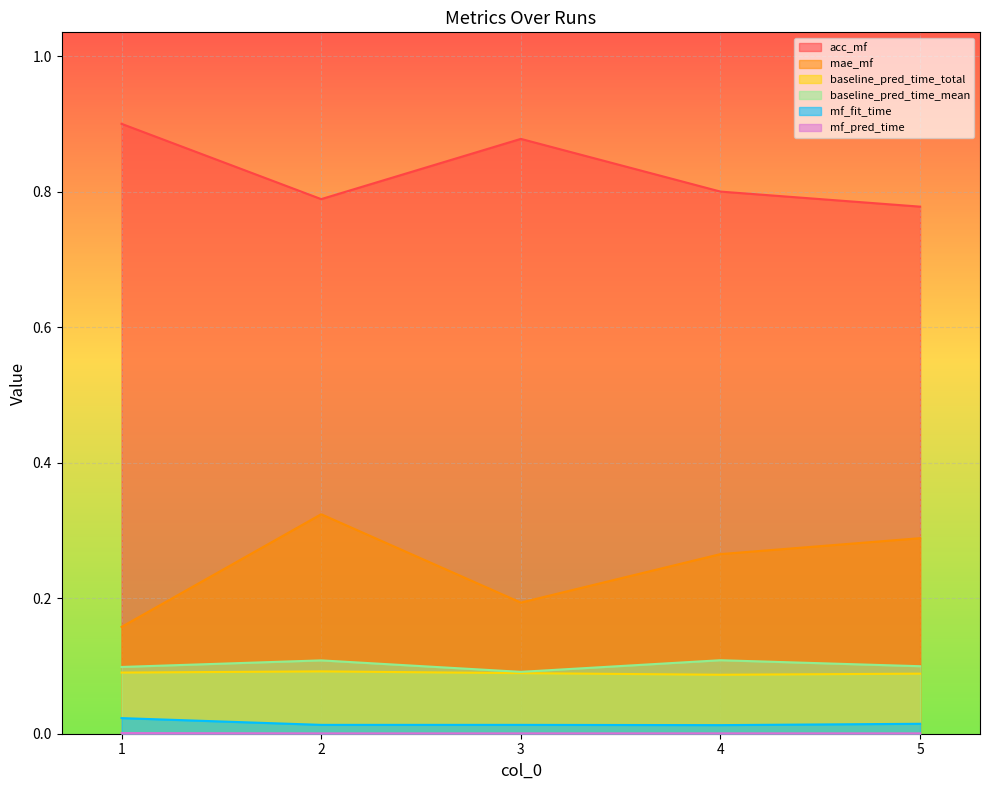

Reading left to right, extract all data points from this chart.

acc_mf: 0.9	0.8	0.9	0.8	0.8
mae_mf: 0.2	0.3	0.2	0.3	0.3
baseline_pred_time_total: 0.1	0.1	0.1	0.1	0.1
baseline_pred_time_mean: 0.1	0.1	0.1	0.1	0.1
mf_fit_time: 0.0	0.0	0.0	0.0	0.0
mf_pred_time: 0.0	0.0	0.0	0.0	0.0